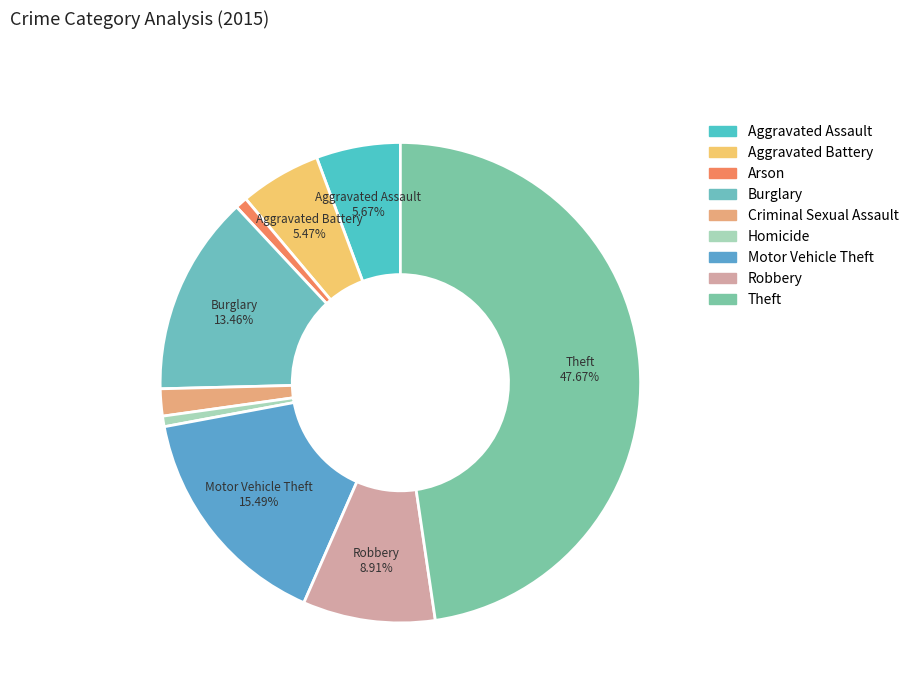

How many segments does this pie chart have?

9